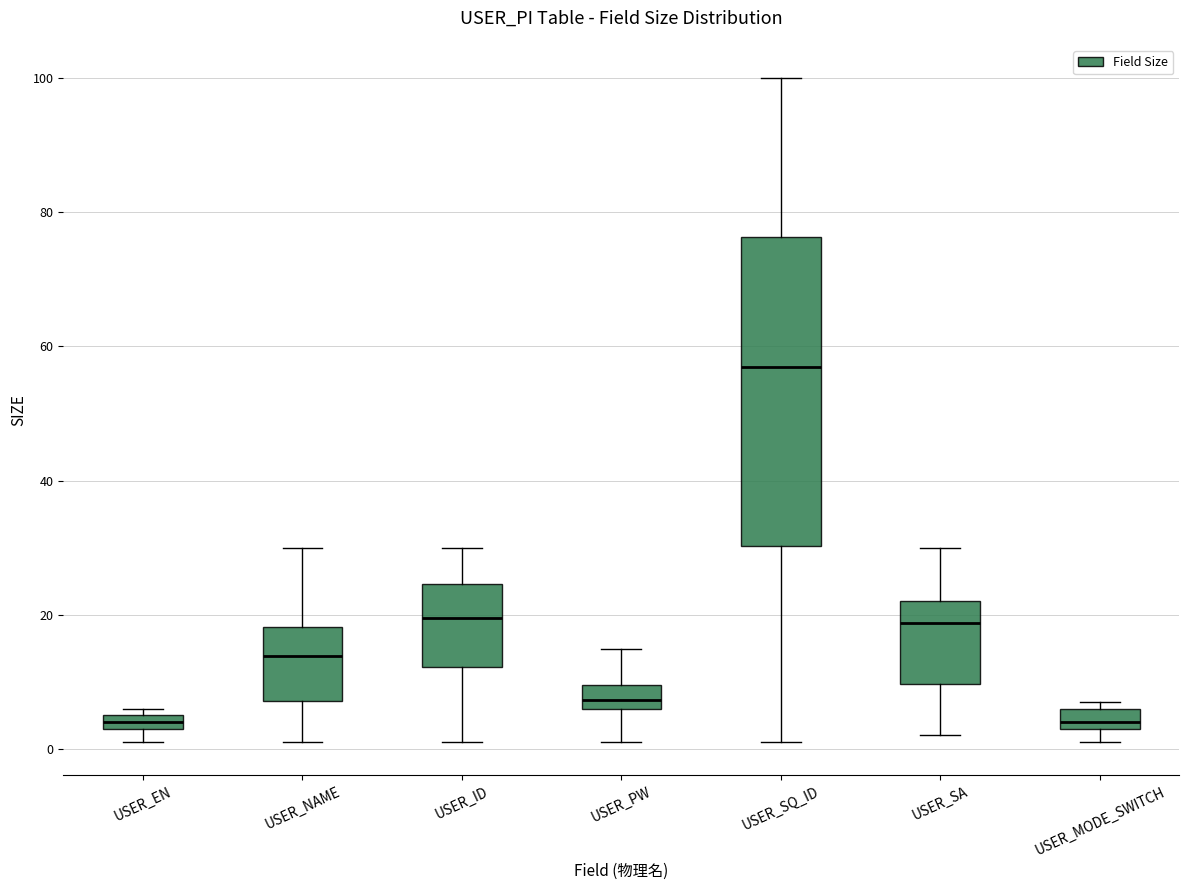

Comparing the boxes themselves (not the whiskers), which one is the tallest?

USER_SQ_ID